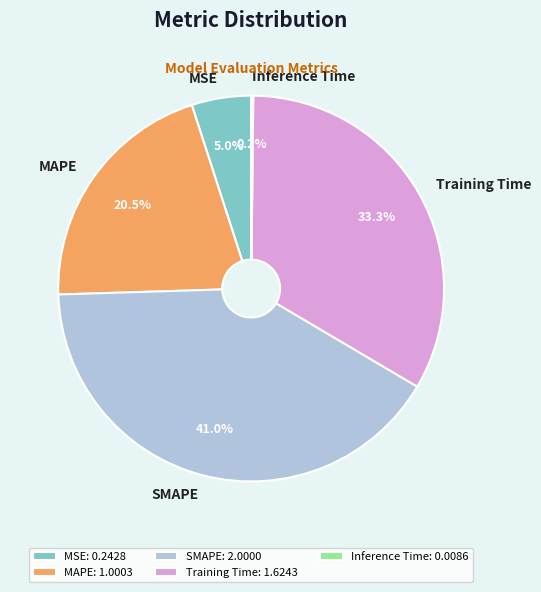

The SMAPE slice represents 41% of the pie. True or false?

True